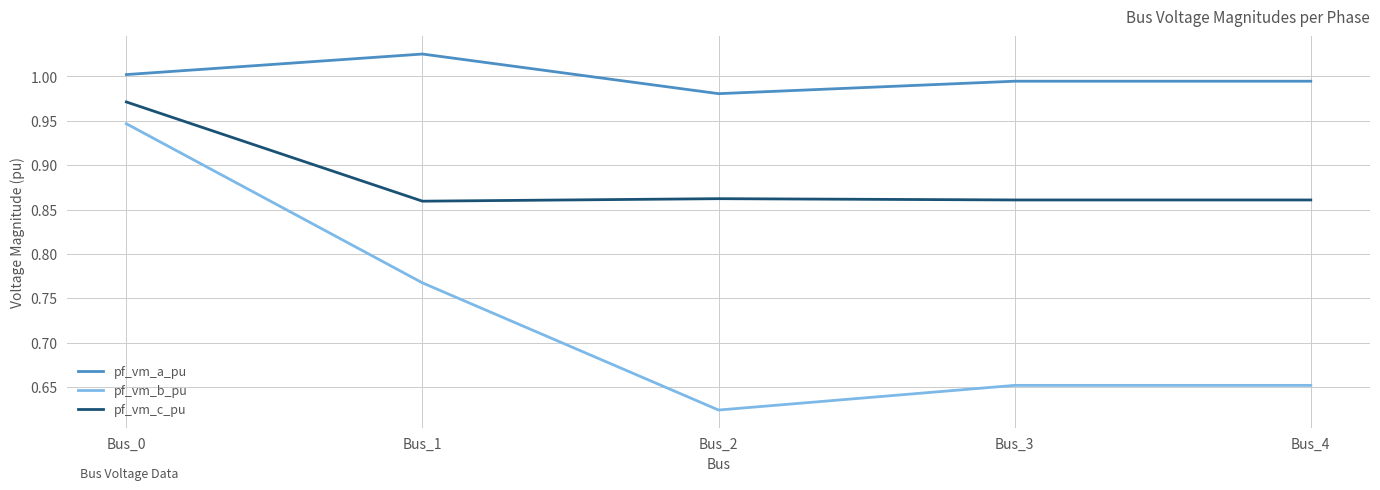

What are all the series names shown in the legend?

pf_vm_a_pu, pf_vm_b_pu, pf_vm_c_pu